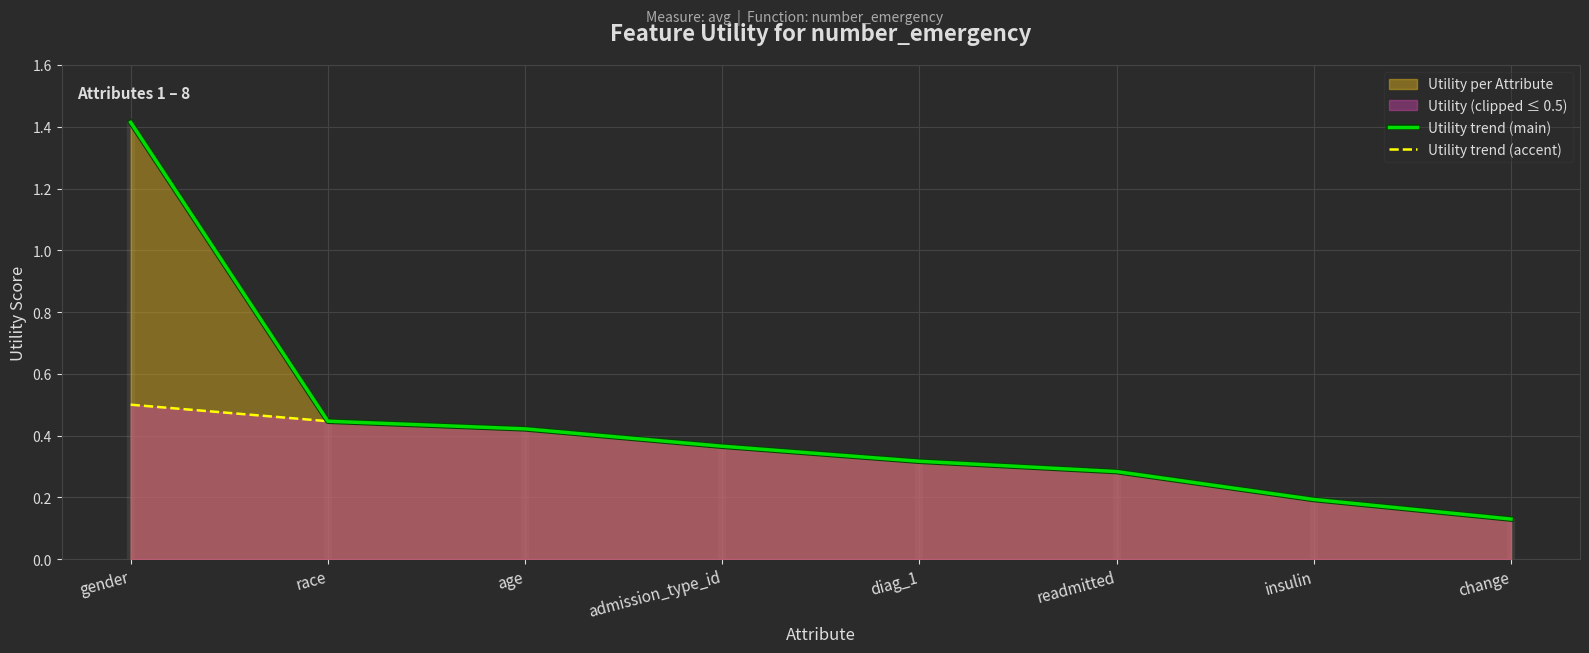

What is the total value across all series at gender?

1.9